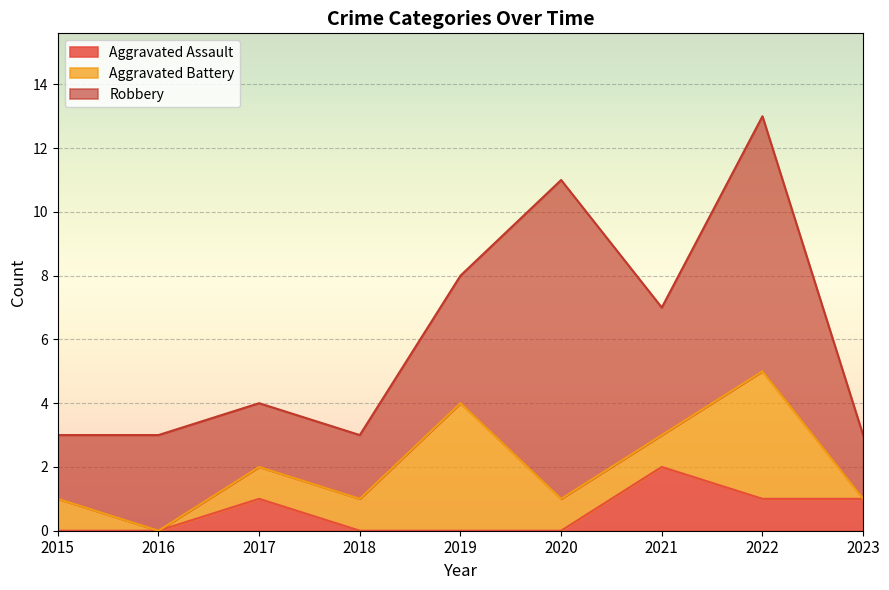

At which category is the sum across all series the highest?

2022